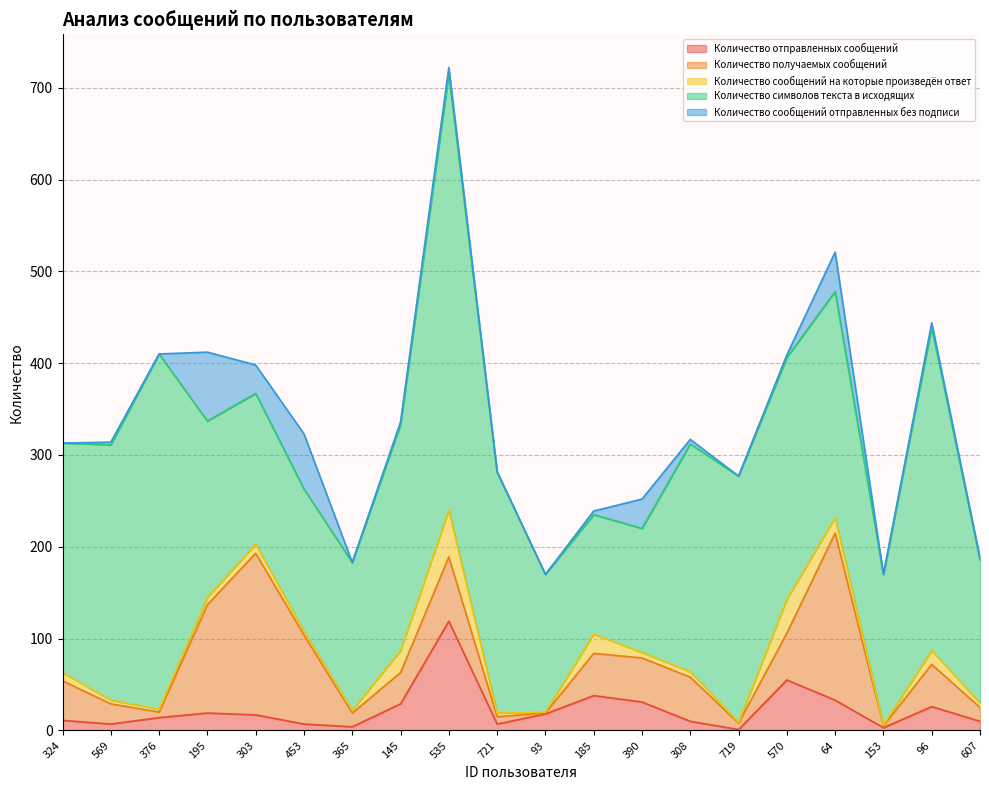

Is it true that Количество отправленных сообщений equals 1 at 719?

False